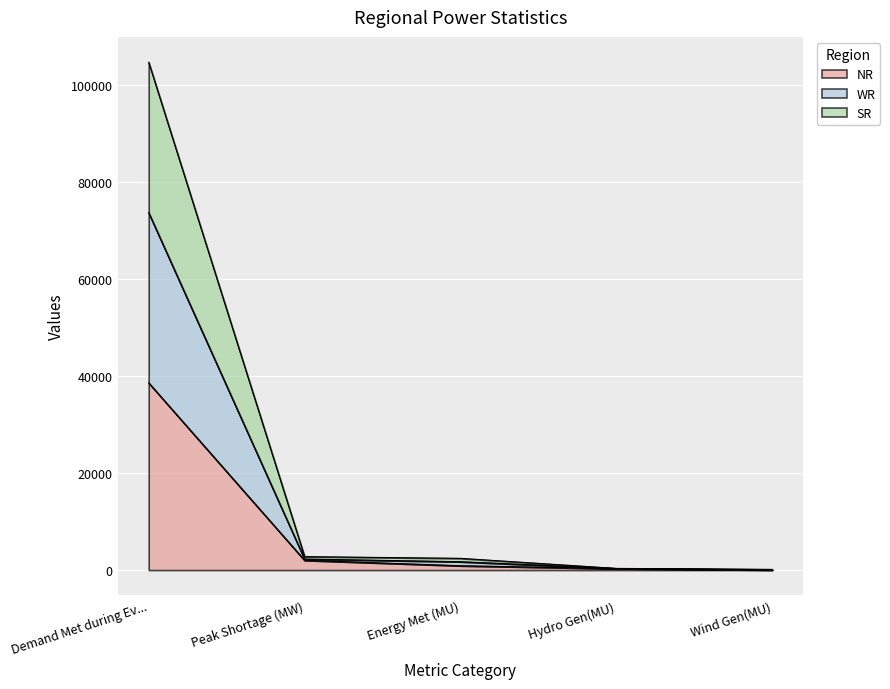

What is the smallest value displayed?

23